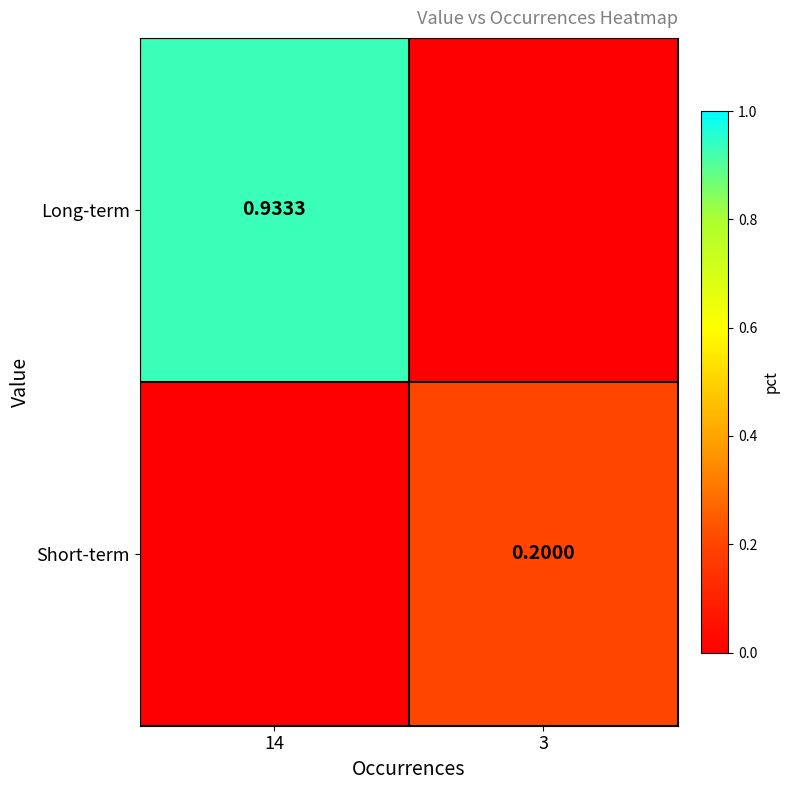

Is the value of Short-term at 3 greater than the value of Long-term at 14?

No